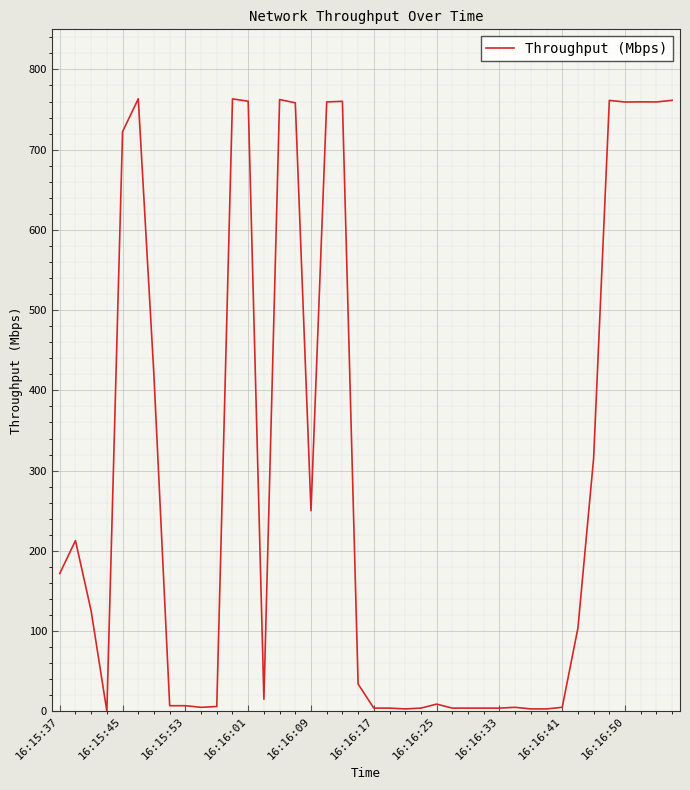

What is the maximum value shown in the chart?

763.4